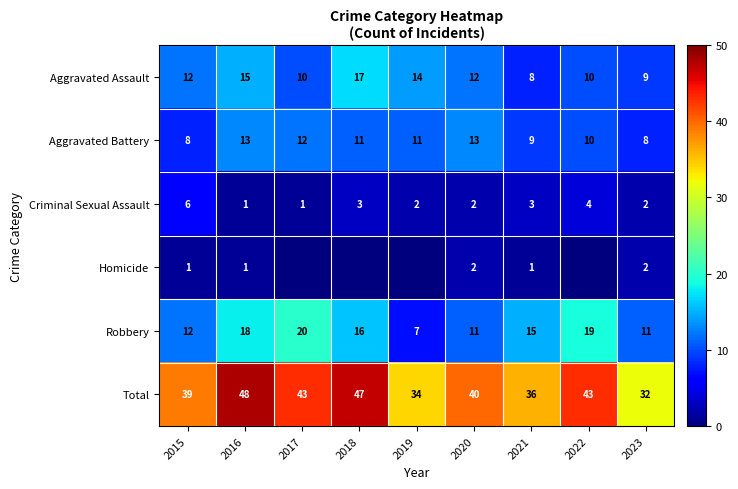

What is the spread (max minus min) of values at 2017?

43